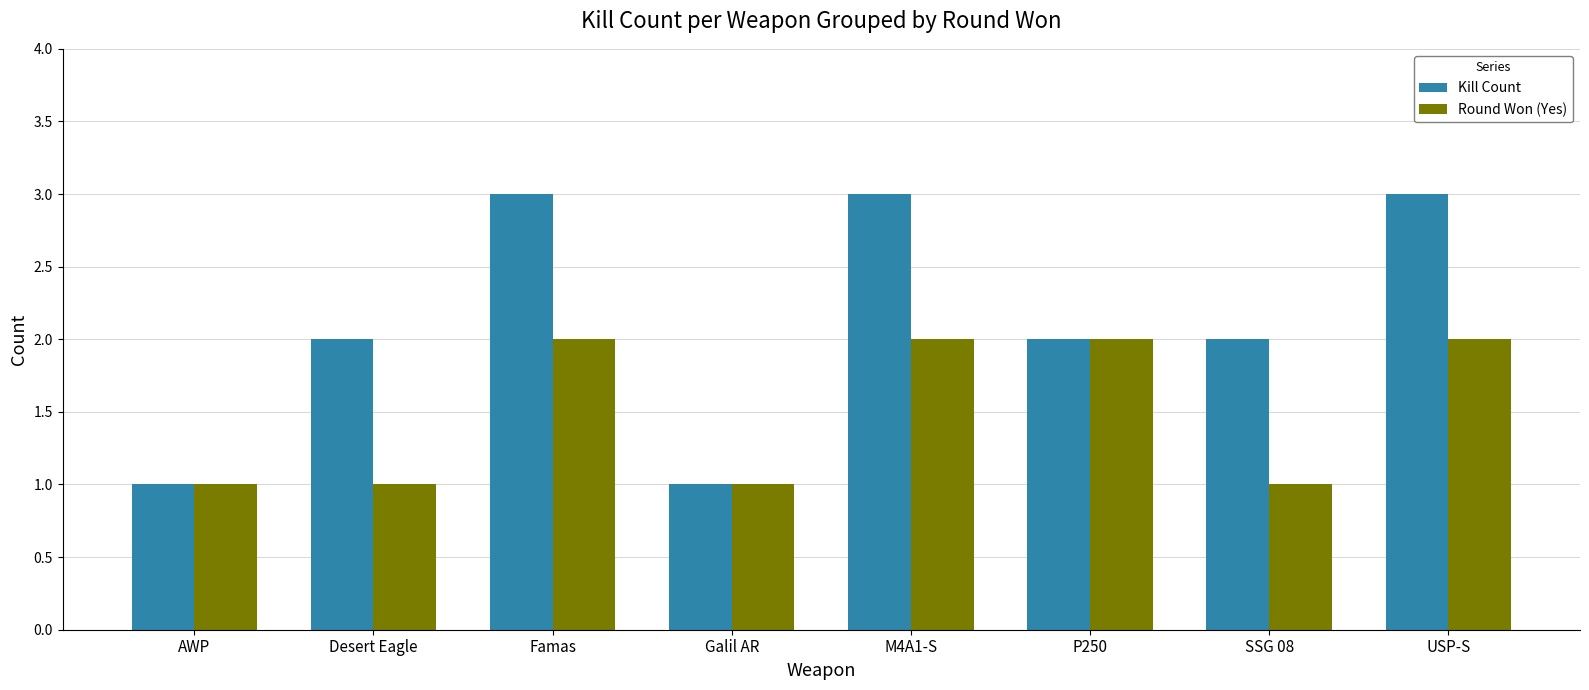

Between AWP and SSG 08, which series saw the biggest shift?

Kill Count